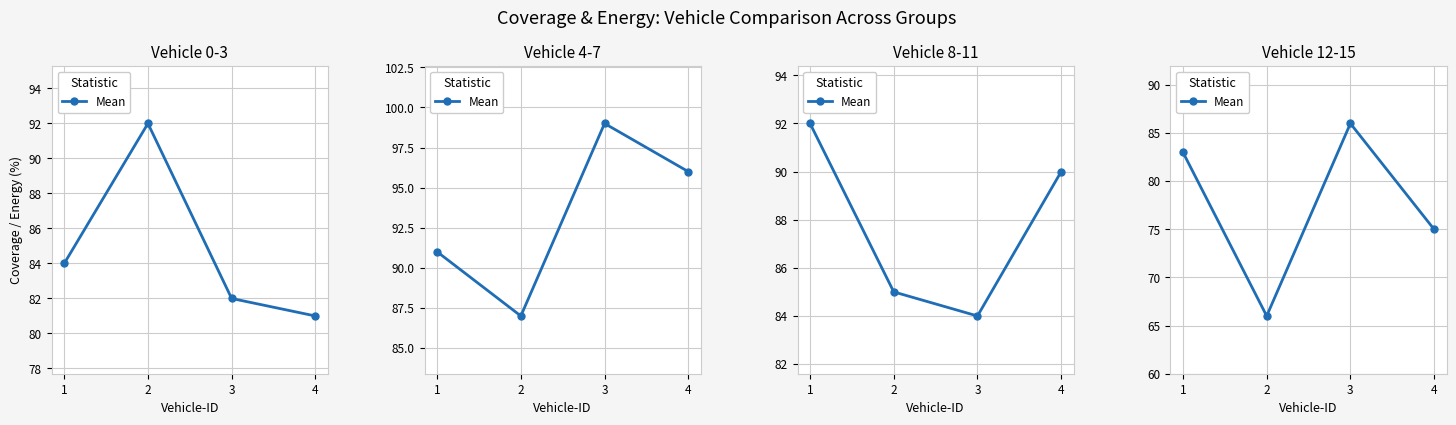

Rank the categories by value from lowest to highest.

2, 4, 1, 3